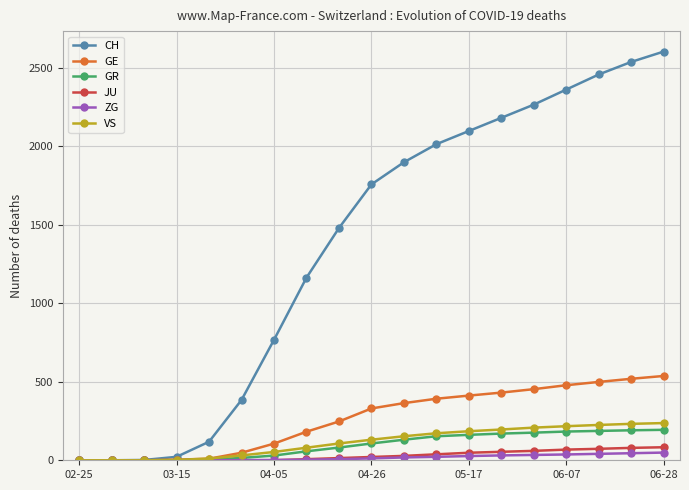

Which series has the largest total across all categories?

CH